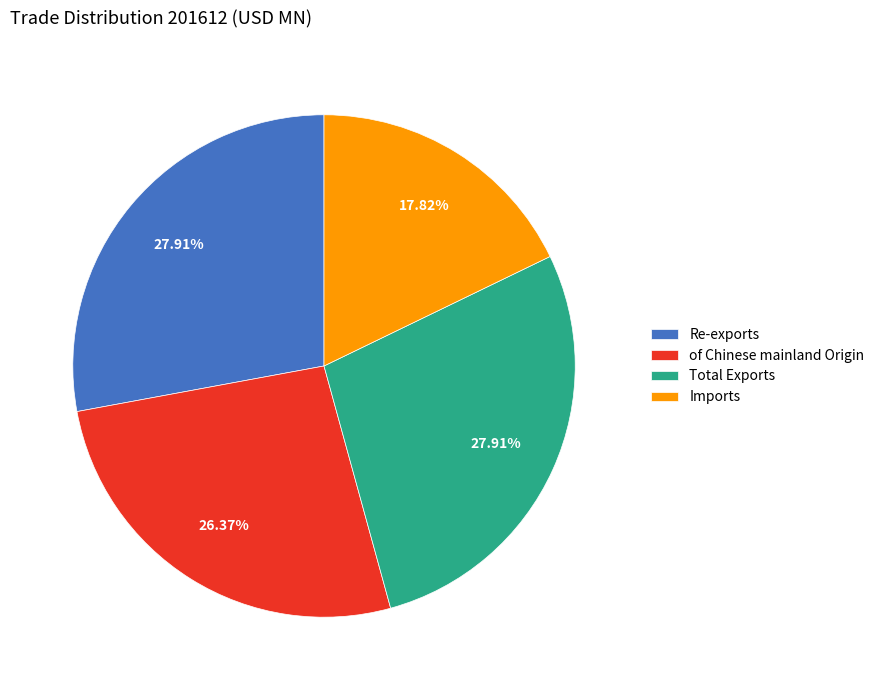

What percentage is the Re-exports slice, to the nearest percent?

28%